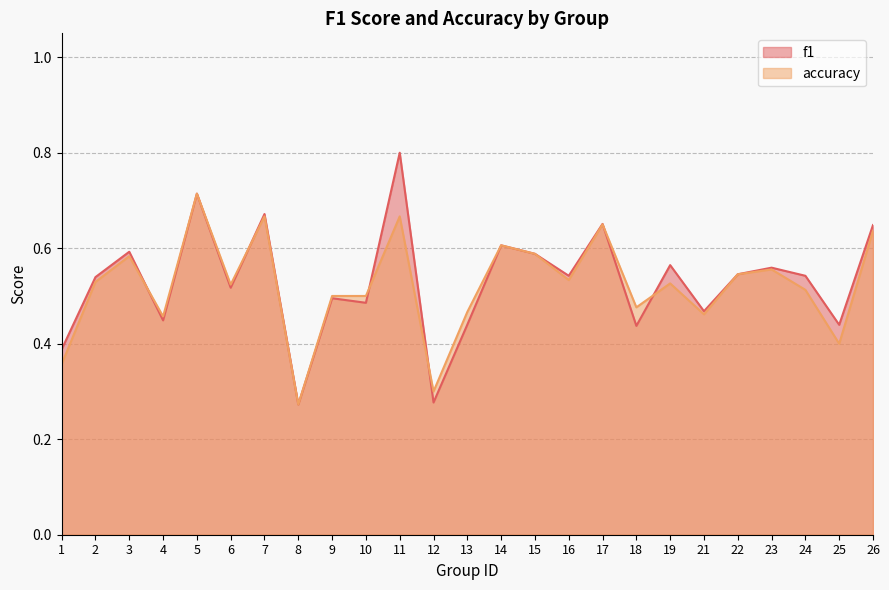

Which series has the largest total across all categories?

f1